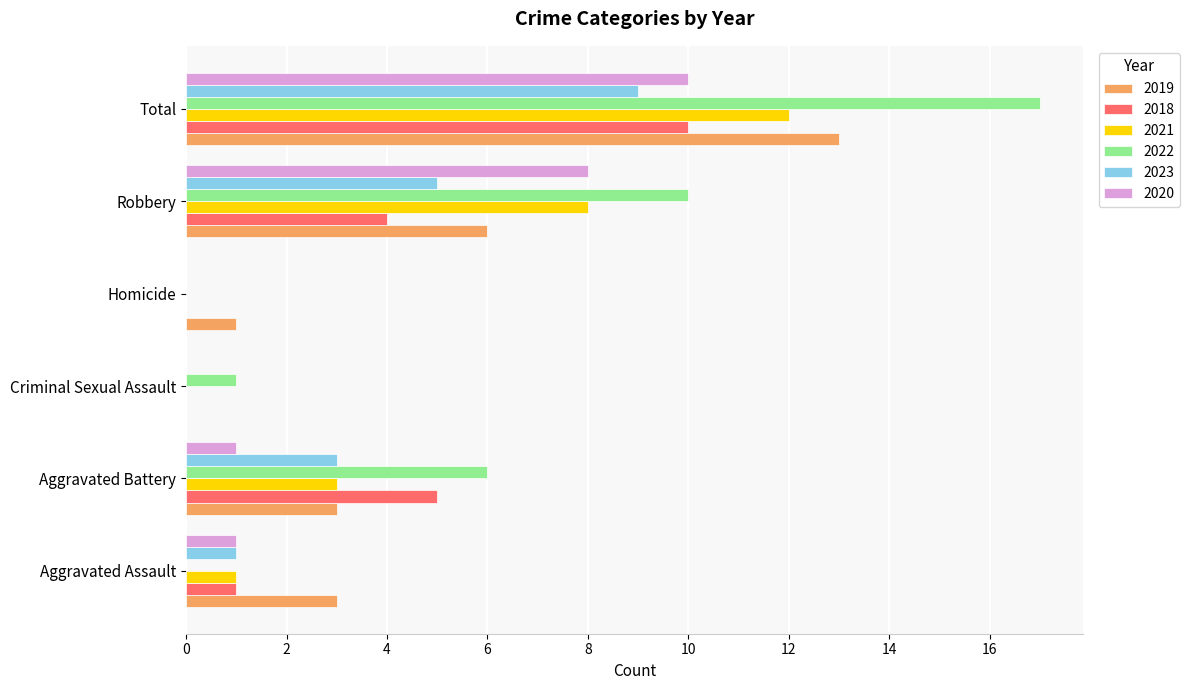

Which series changed the most between Aggravated Assault and Aggravated Battery?

2022